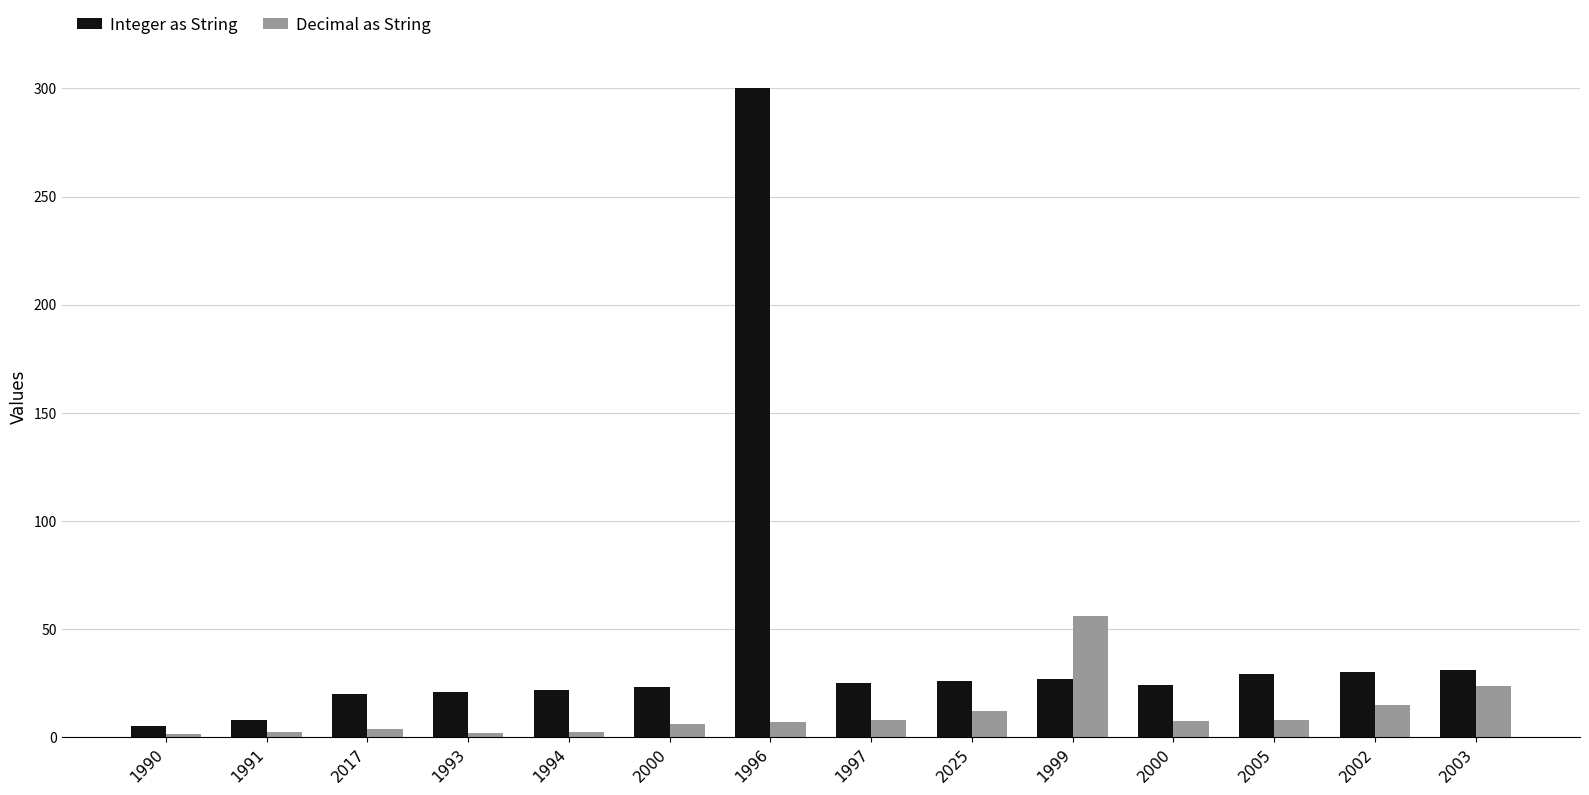

How many distinct data groups are displayed?

2